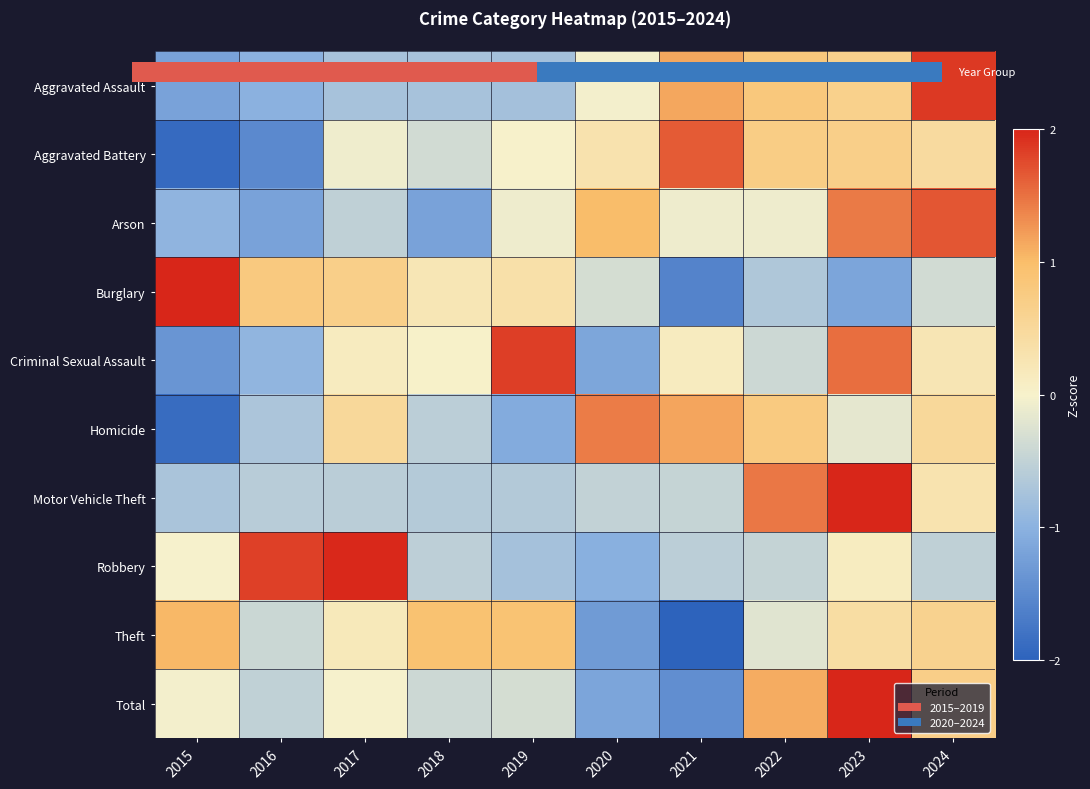

At which label does Homicide first exceed 0?

2017